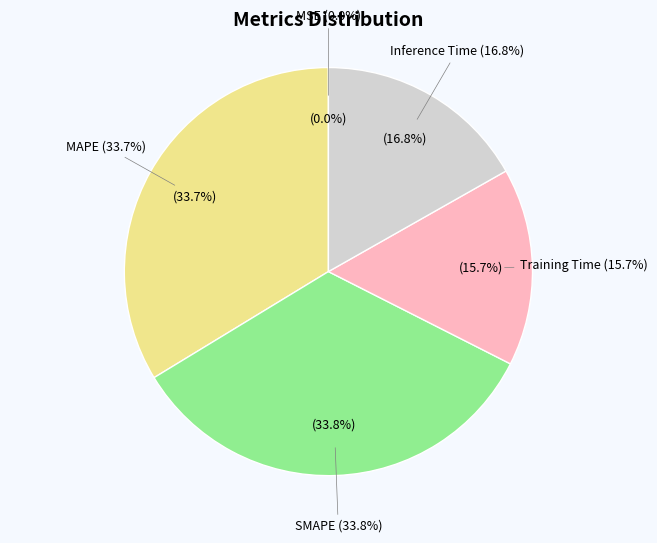

Is there any slice that represents more than half of the pie?

No